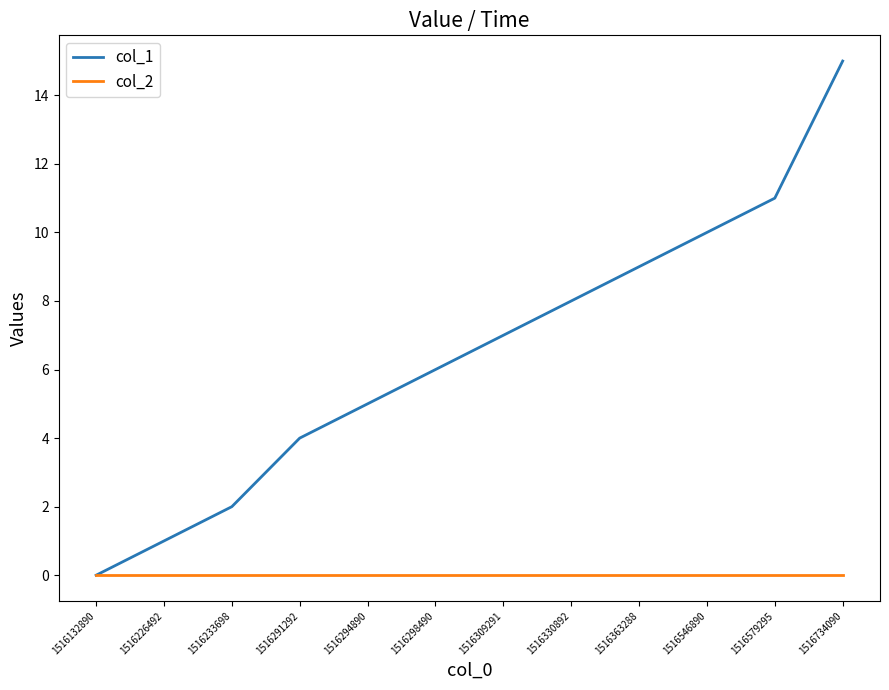

At 1516309291, list the series in order from largest to smallest.

col_1, col_2